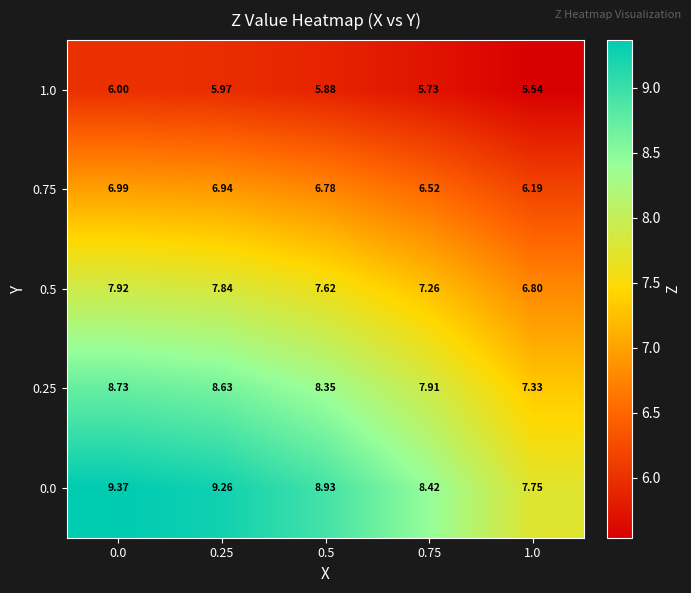

Reading right to left, what are all the values shown in this chart?

0.0: 1.0=7.8	0.75=8.4	0.5=8.9	0.25=9.3	0.0=9.4
0.25: 1.0=7.3	0.75=7.9	0.5=8.3	0.25=8.6	0.0=8.7
0.5: 1.0=6.8	0.75=7.3	0.5=7.6	0.25=7.8	0.0=7.9
0.75: 1.0=6.2	0.75=6.5	0.5=6.8	0.25=6.9	0.0=7.0
1.0: 1.0=5.5	0.75=5.7	0.5=5.9	0.25=6.0	0.0=6.0